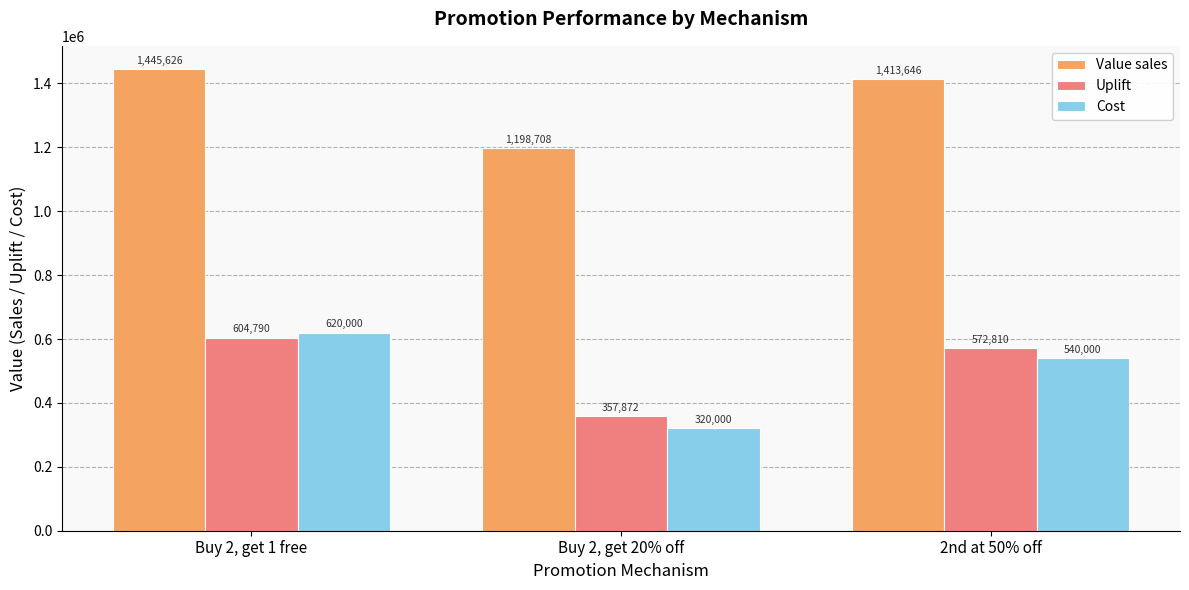

What is the greatest value displayed?

1445626.0